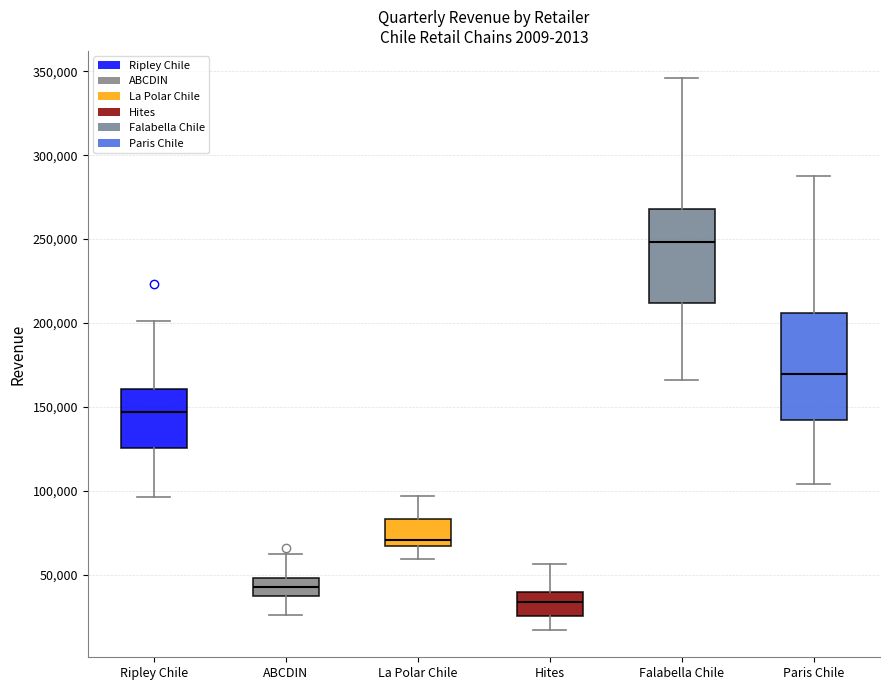

Where is the upper edge of the box for La Polar Chile on the y-axis? The values are not printed on the chart, so give them approximately, as read against the axis.

85000